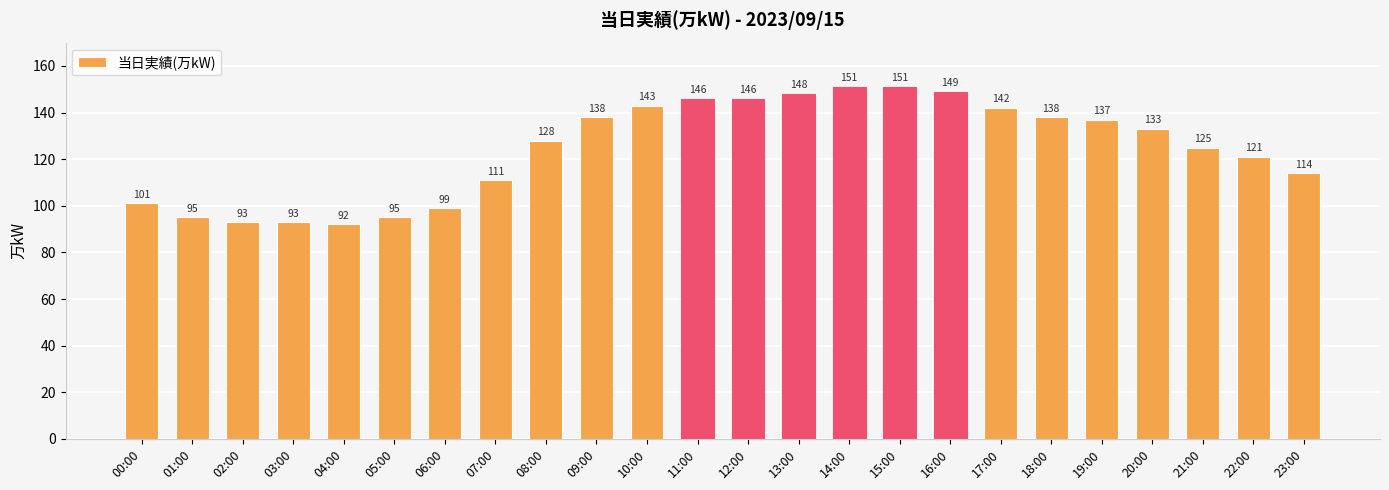

Reading left to right, transcribe all the data shown in this chart.

00:00=101	01:00=95	02:00=93	03:00=93	04:00=92	05:00=95	06:00=99	07:00=111	08:00=128	09:00=138	10:00=143	11:00=146	12:00=146	13:00=148	14:00=151	15:00=151	16:00=149	17:00=142	18:00=138	19:00=137	20:00=133	21:00=125	22:00=121	23:00=114